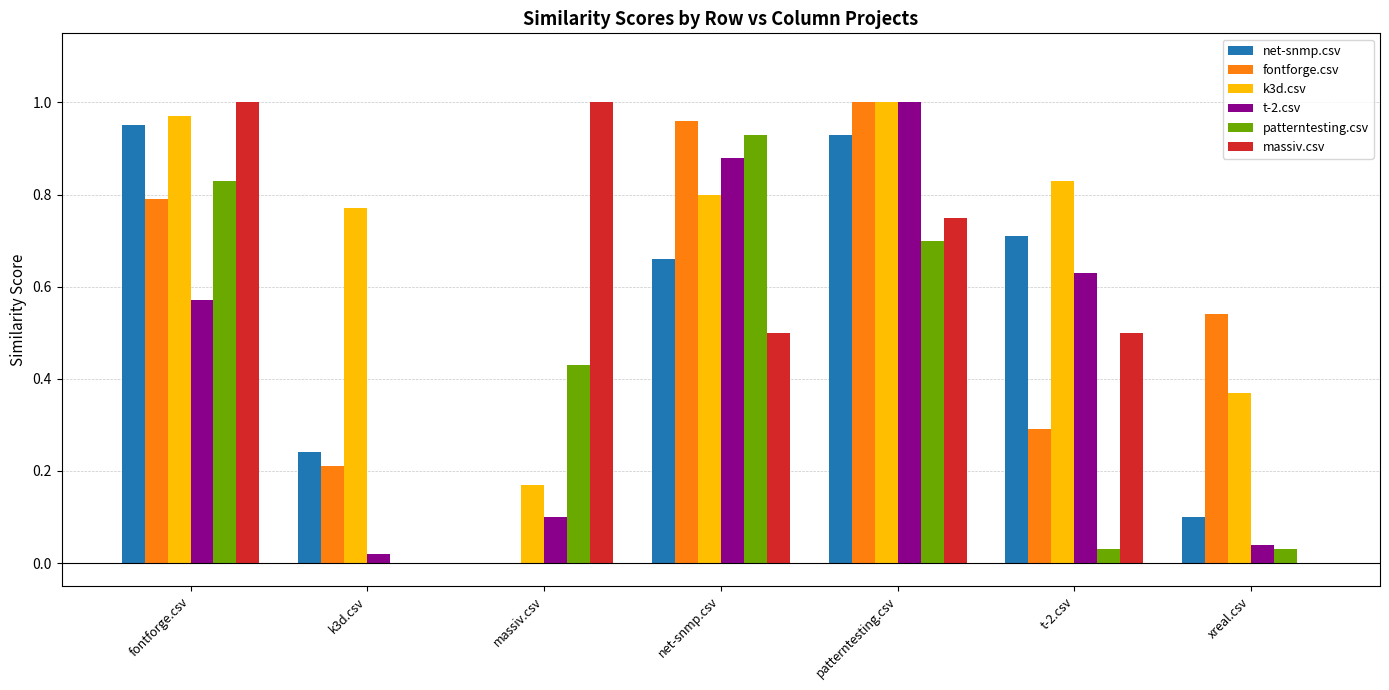

Is it true that massiv.csv equals 1.2 at patterntesting.csv?

False